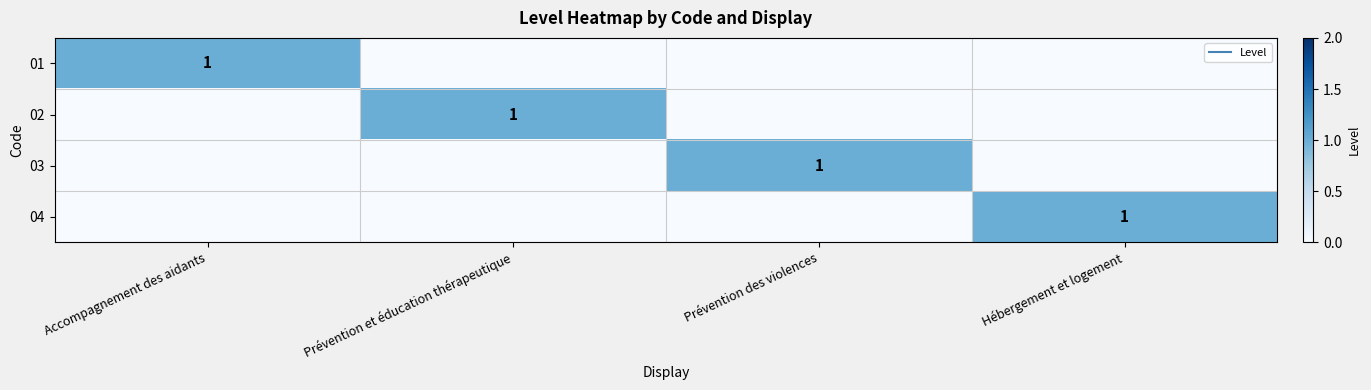

What is the maximum value shown in the chart?

1